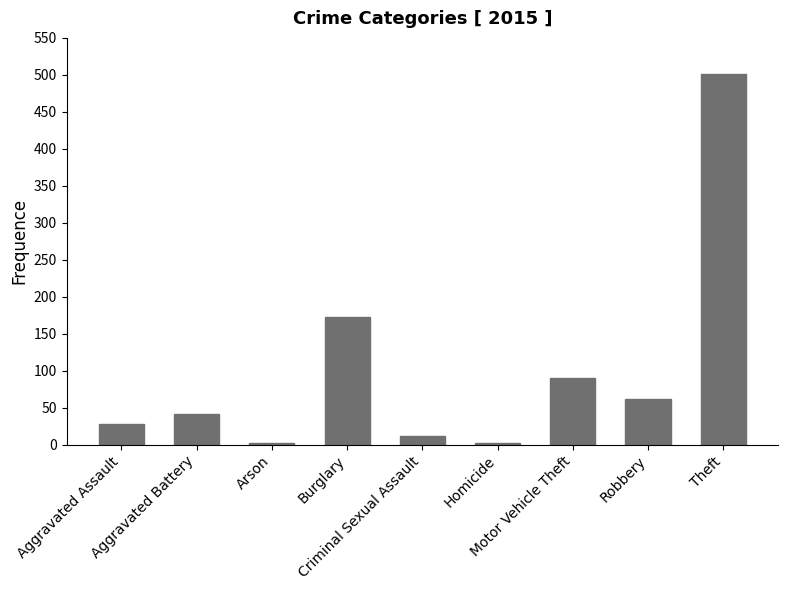

What is the greatest value displayed?

501